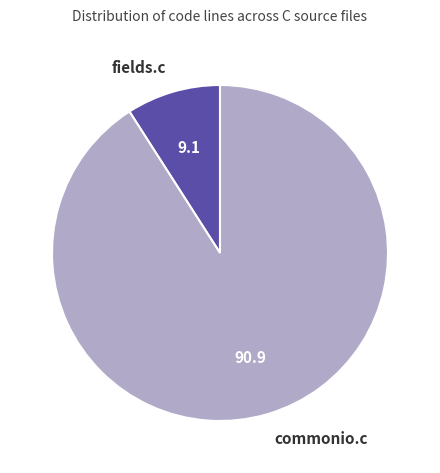

The fields.c slice represents 9% of the pie. True or false?

True